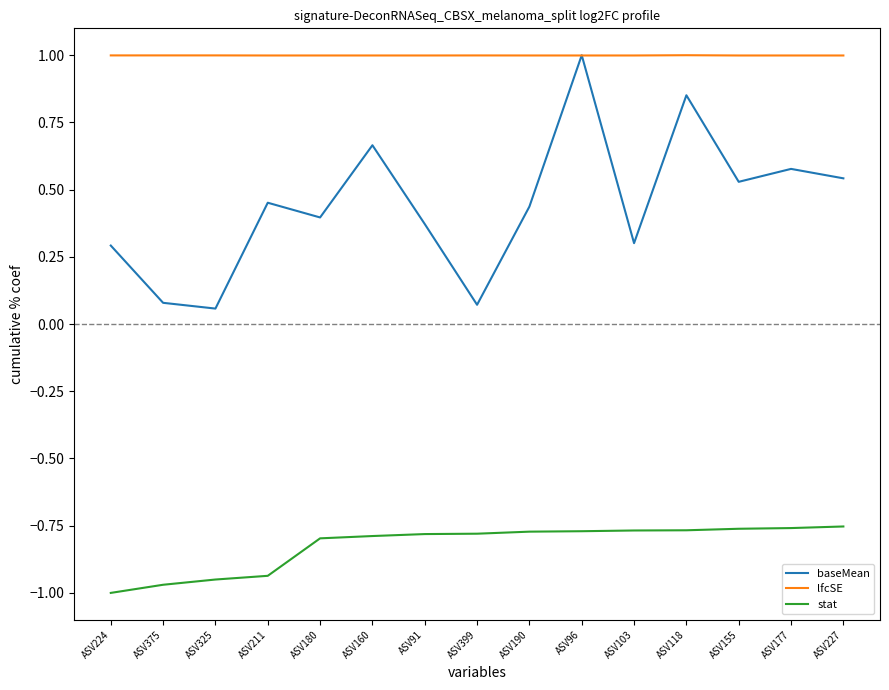

What is the total value across all series at ASV227?

0.8